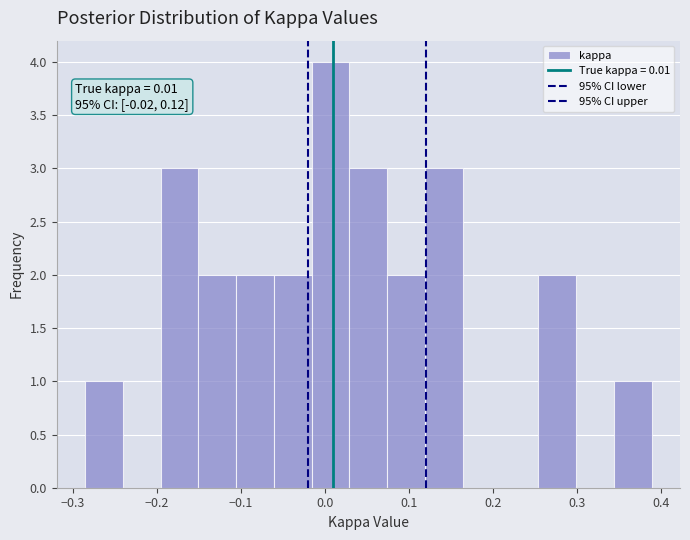

Over which range of the x-axis is the bar tallest?

-0.02 to 0.03